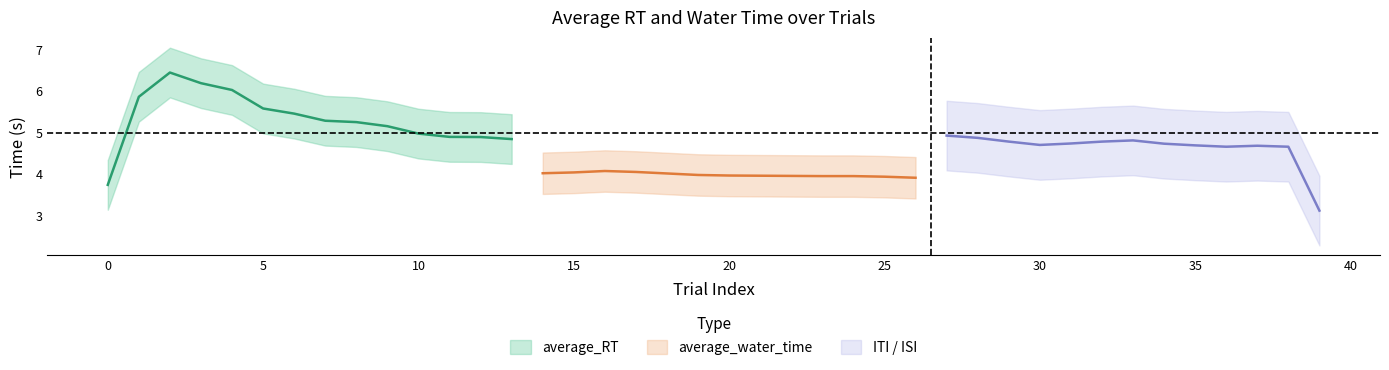

The value of average_water_time at 39 is 1.9. True or false?

False